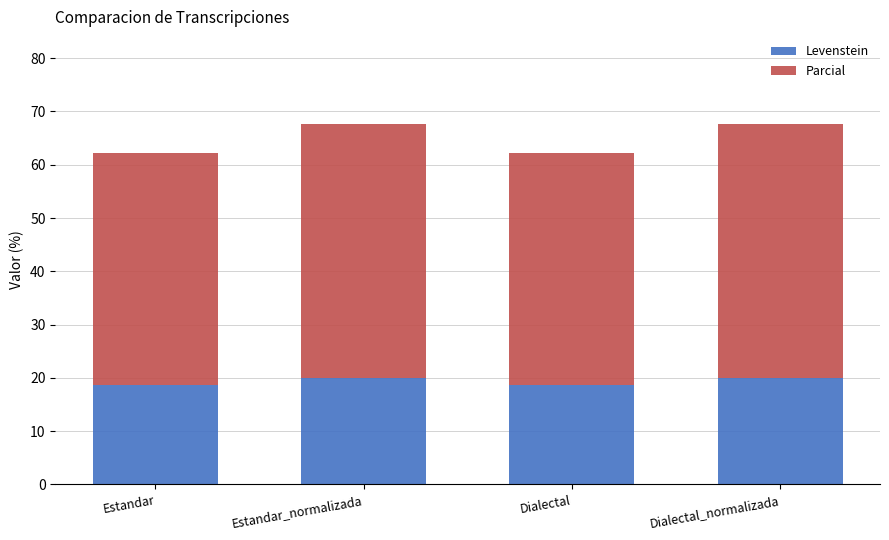

Is it true that Levenstein equals 20.0 at Estandar_normalizada?

True